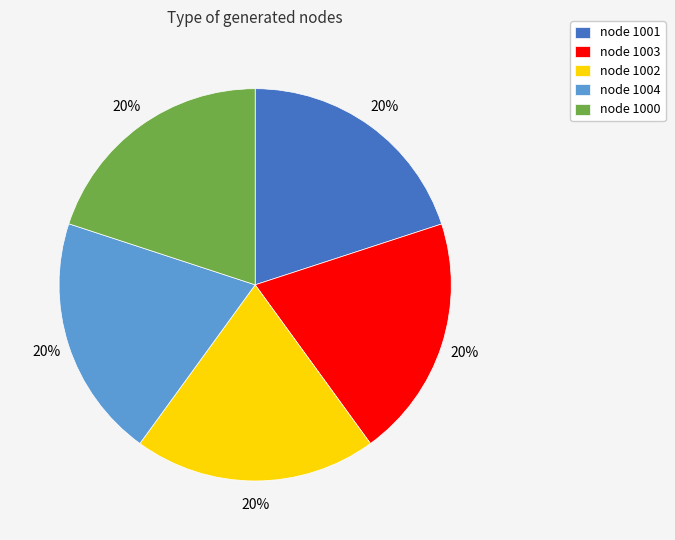

Is node 1000 the majority of the pie?

No